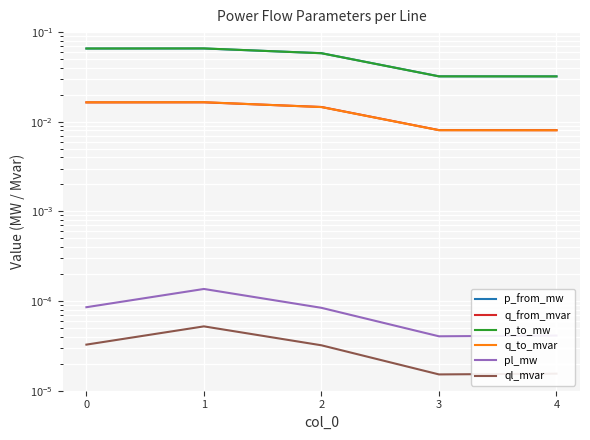

Reading left to right, what are all the values shown in this chart?

p_from_mw: 0=0.1	1=0.1	2=0.1	3=0.0	4=0.0
q_from_mvar: 0=0.0	1=0.0	2=0.0	3=0.0	4=0.0
p_to_mw: 0=0.1	1=0.1	2=0.1	3=0.0	4=0.0
q_to_mvar: 0=0.0	1=0.0	2=0.0	3=0.0	4=0.0
pl_mw: 0=0.0	1=0.0	2=0.0	3=0.0	4=0.0
ql_mvar: 0=0.0	1=0.0	2=0.0	3=0.0	4=0.0